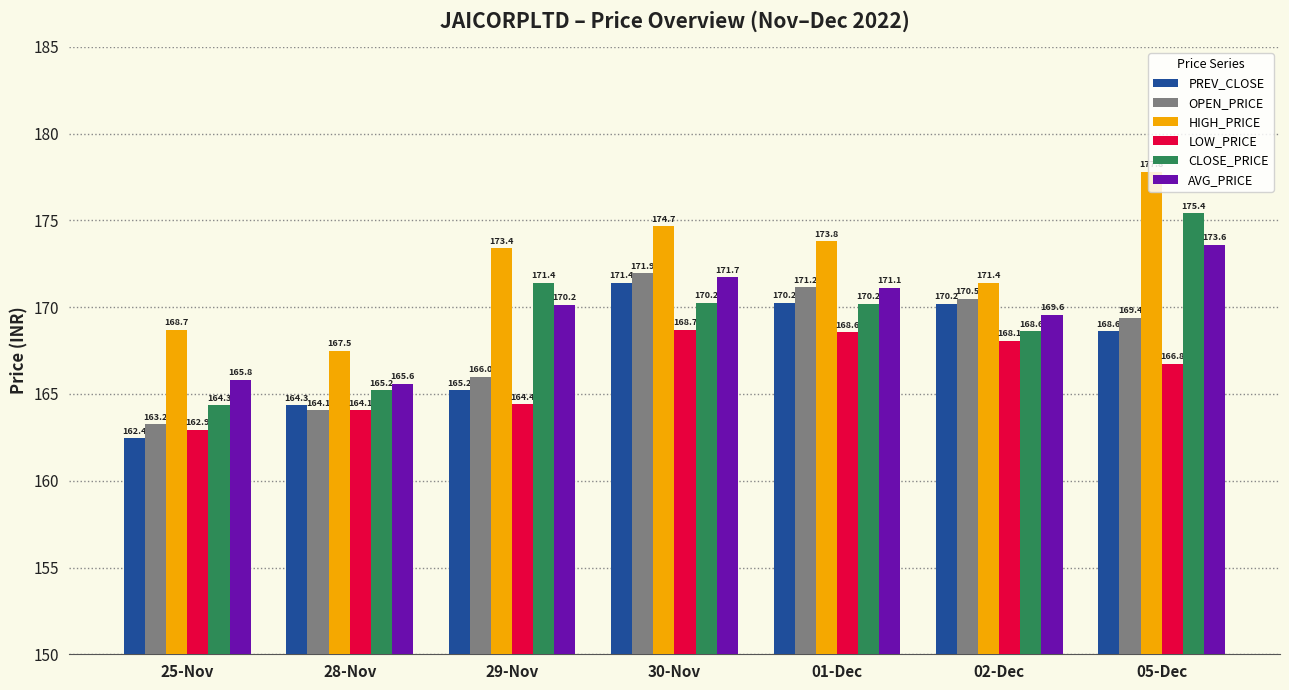

Read the HIGH_PRICE value at 02-Dec.

171.4